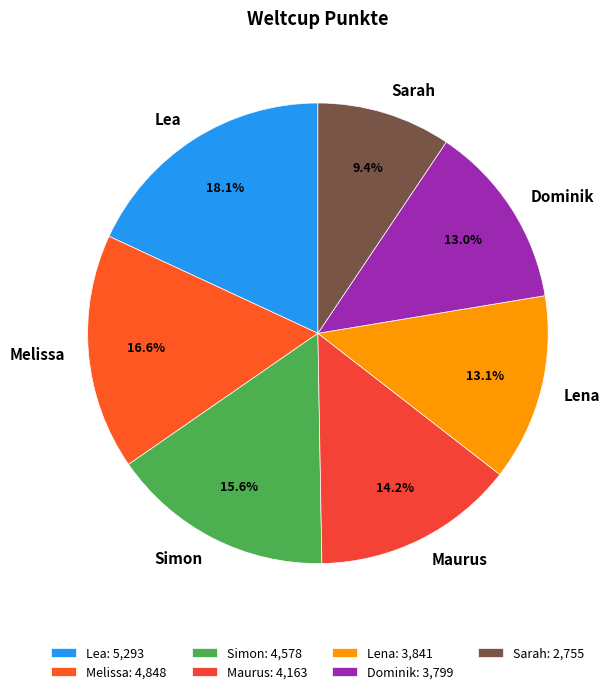

What is the ratio of the value at Sarah to the value at Lena?

0.7